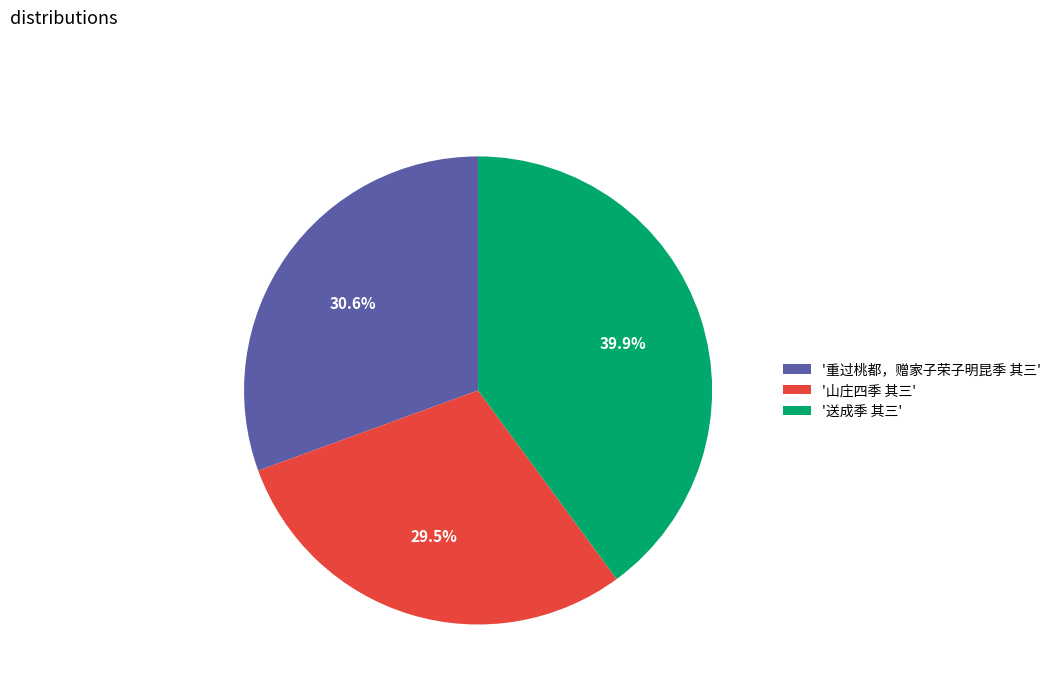

What percentage do '送成季 其三' and '重过桃都，赠家子荣子明昆季 其三' together represent?

70.5%